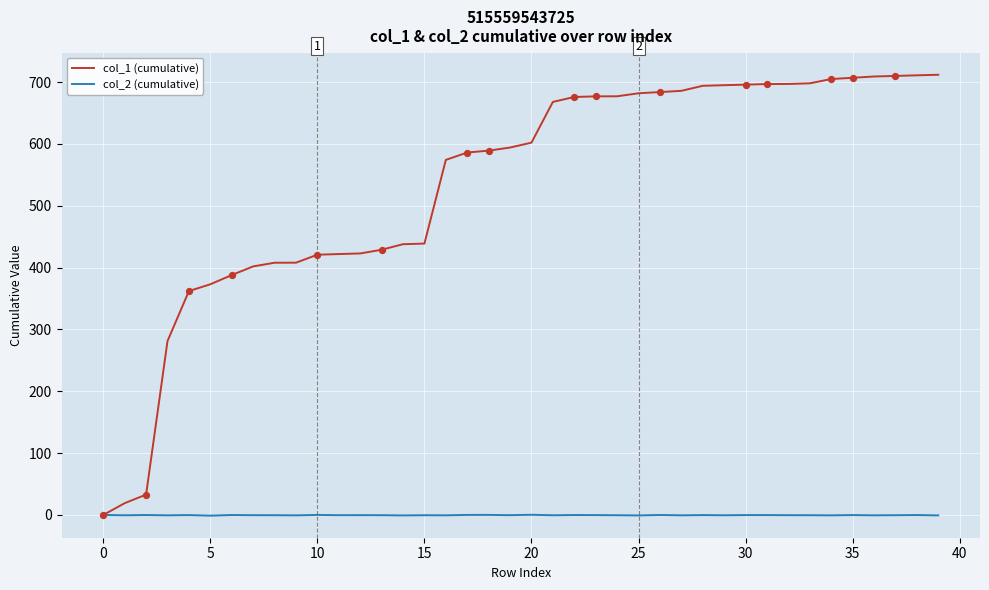

Which series has the largest range (max minus min)?

col_1 (cumulative)